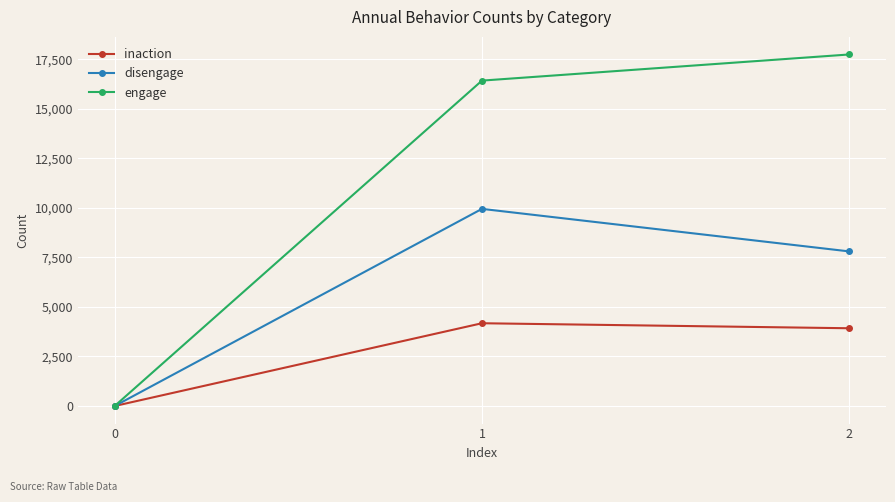

Rank the series at 1 from highest to lowest value.

engage, disengage, inaction